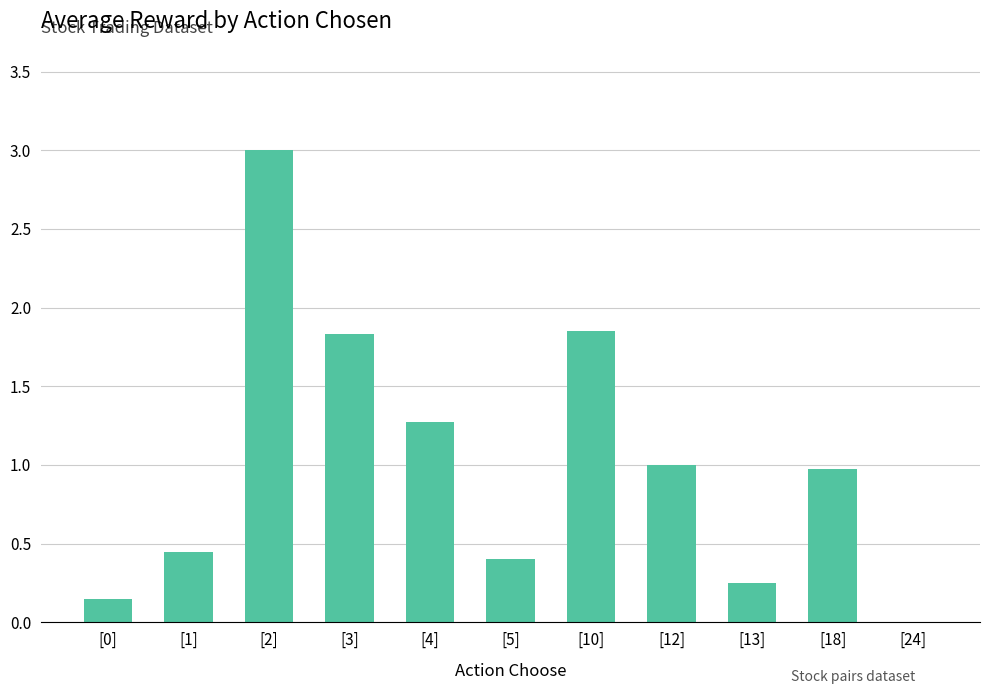

Does the chart contain stacked bars?

No